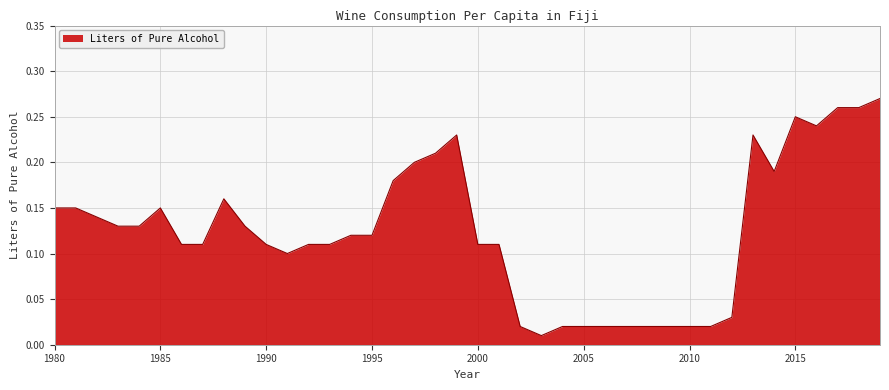

The value at 2001 is 0.1. True or false?

True